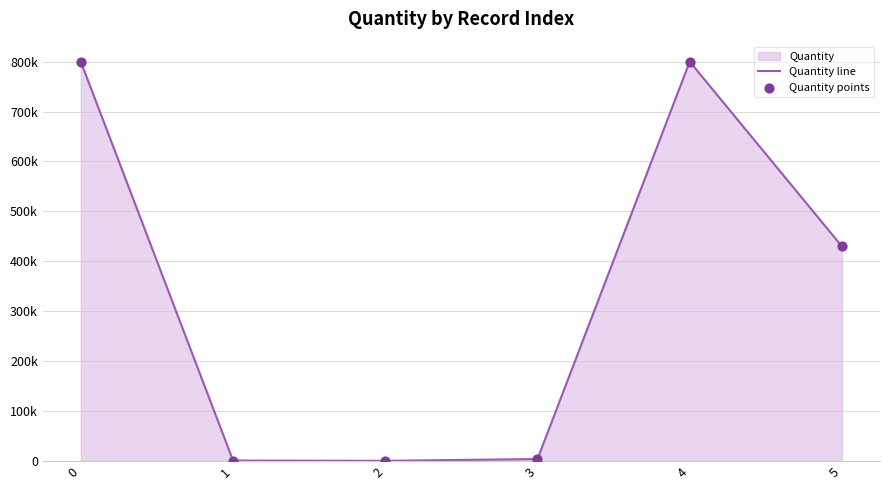

Which series has the largest total across all categories?

Quantity line